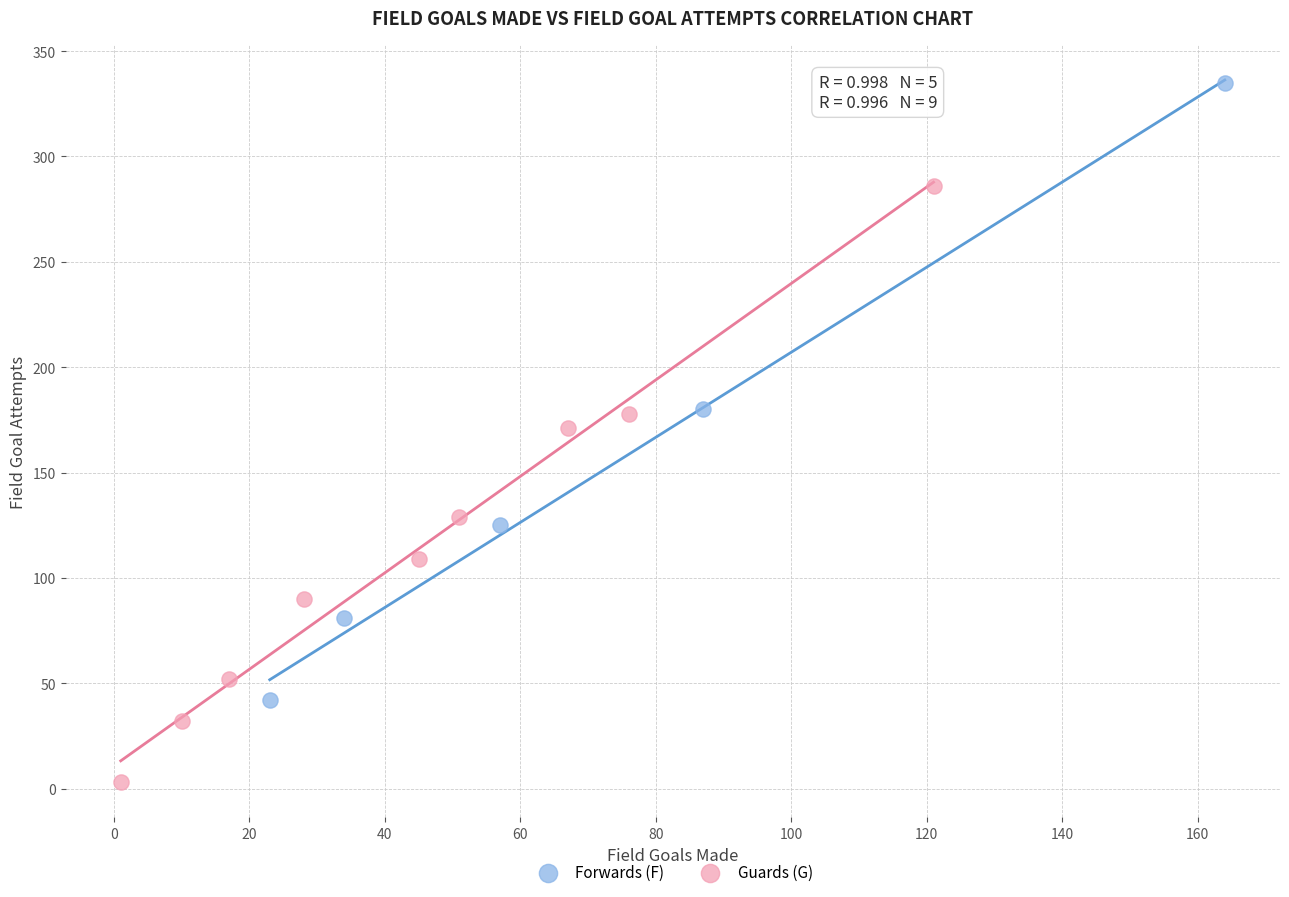

Which series reaches the maximum Y coordinate?

Forwards (F)